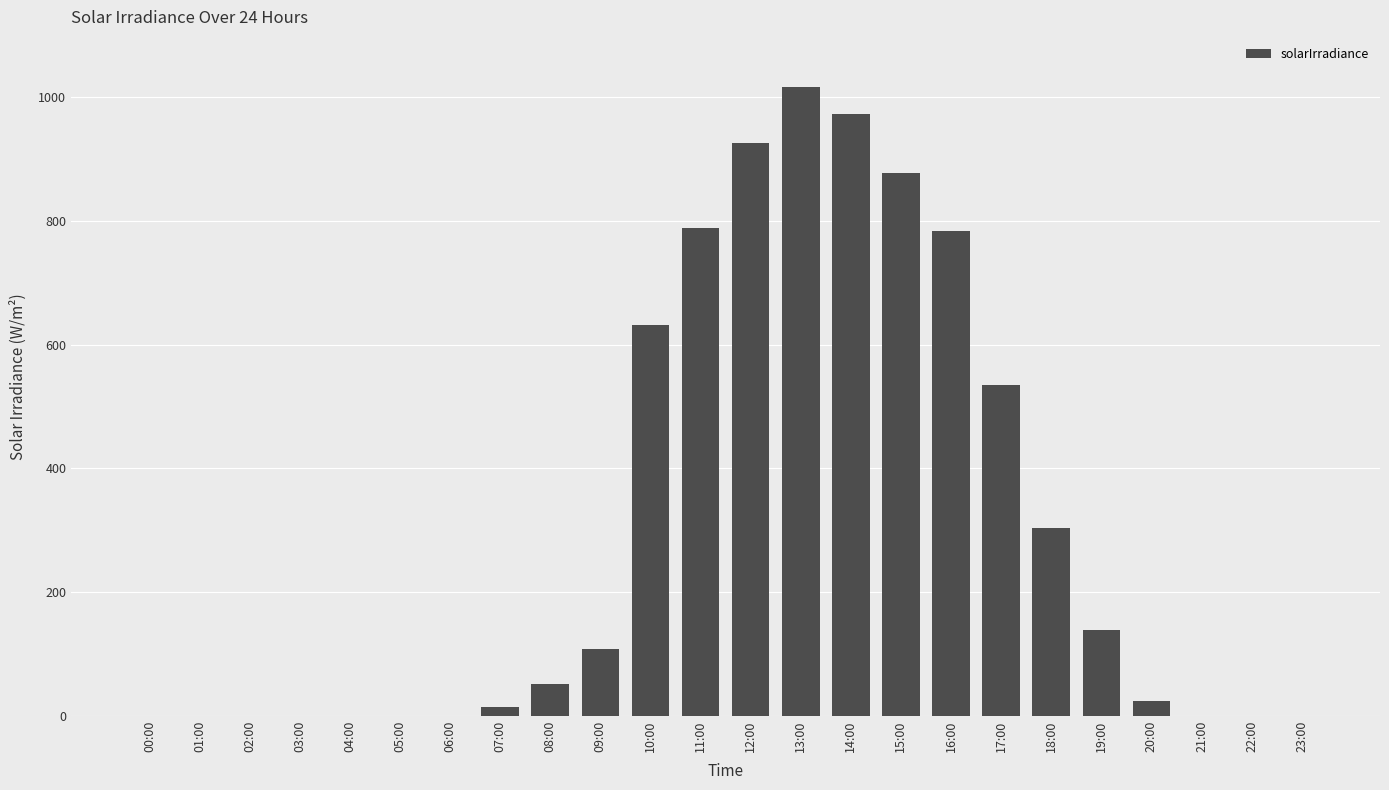

What is the sum of all values?

7165